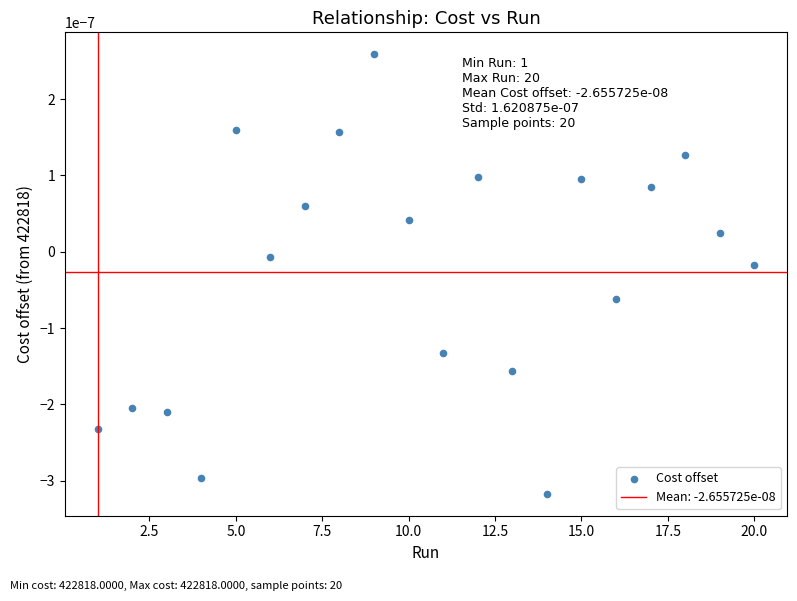

What is the range of X values (max minus min)?

19.0